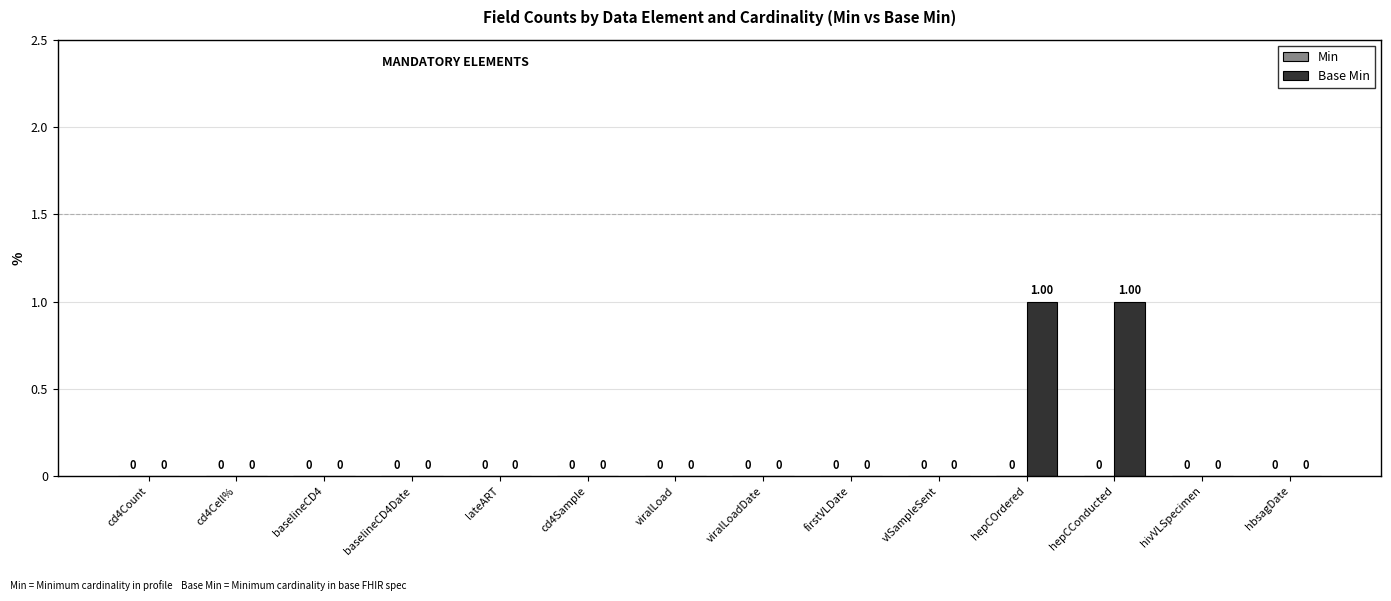

Which has a higher value, lateART or hepCOrdered?

hepCOrdered